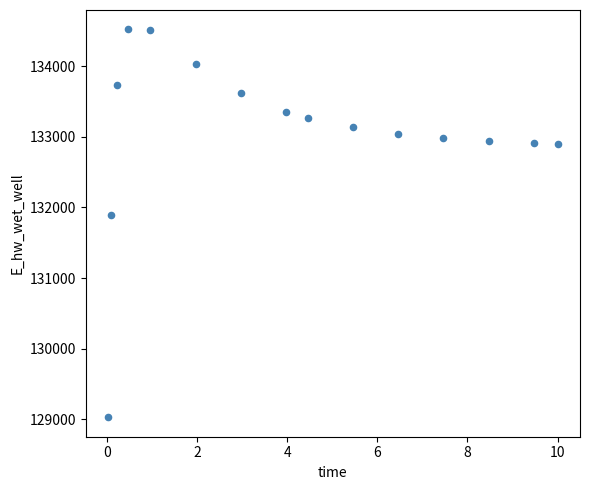

What is the range of X values (max minus min)?

10.0